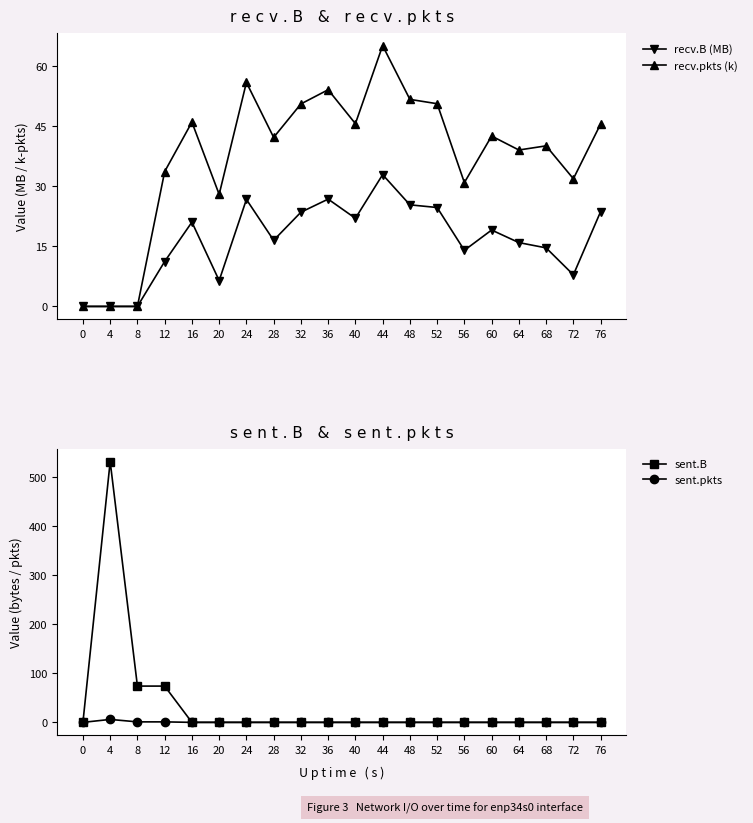

Which has a higher value, 60 or 12?

60